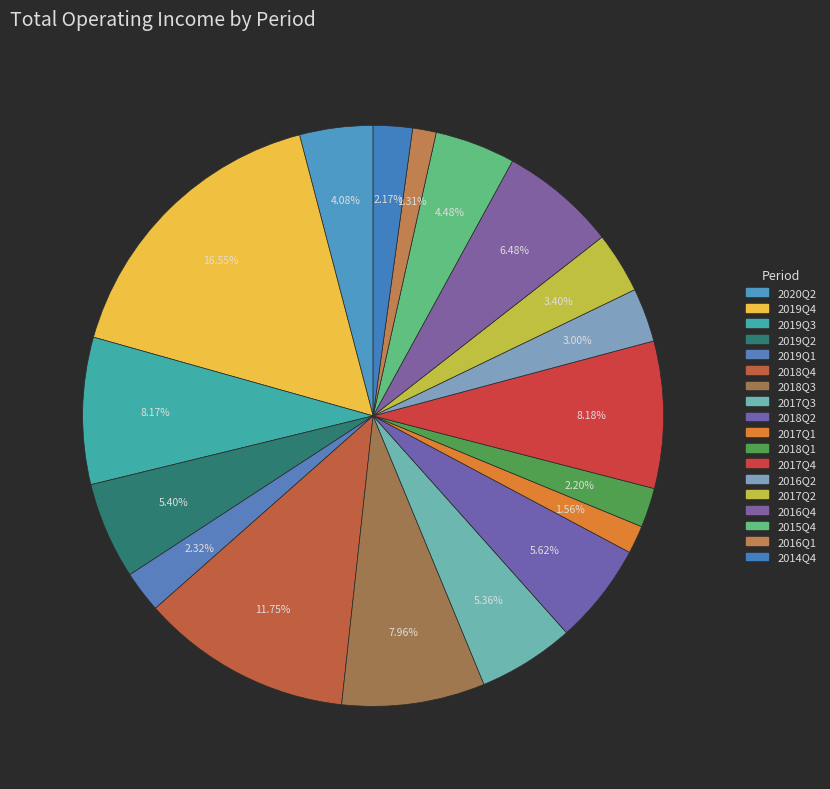

Which category has the biggest portion of the pie?

2019Q4